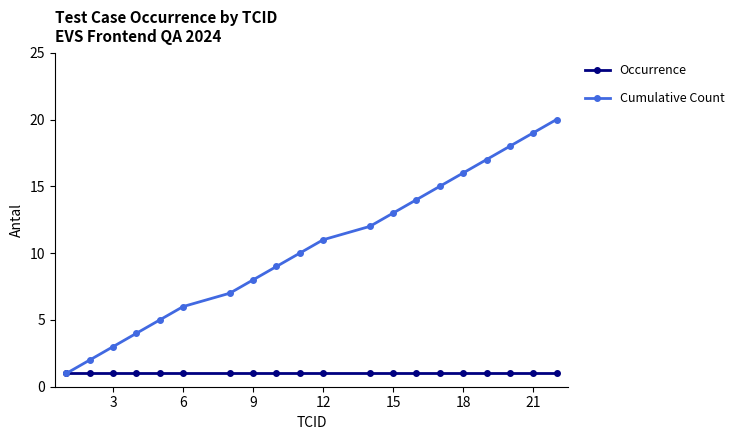

What is the greatest value displayed?

20